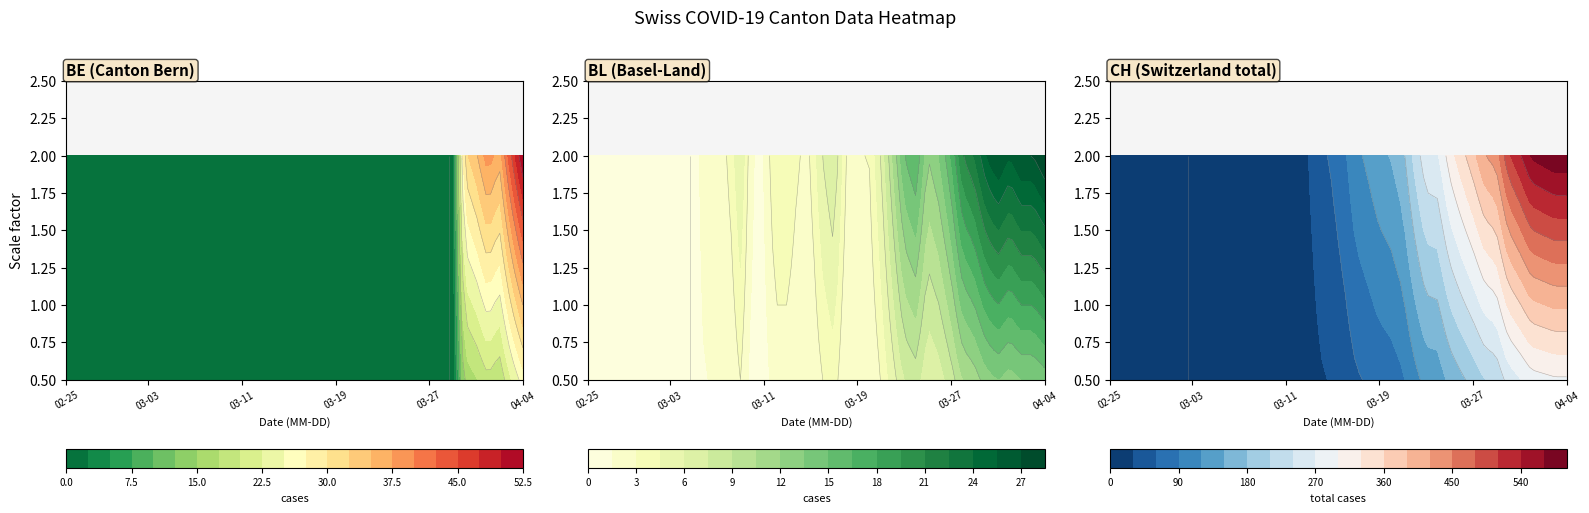

At how many categories does at least one series exceed 88?

17